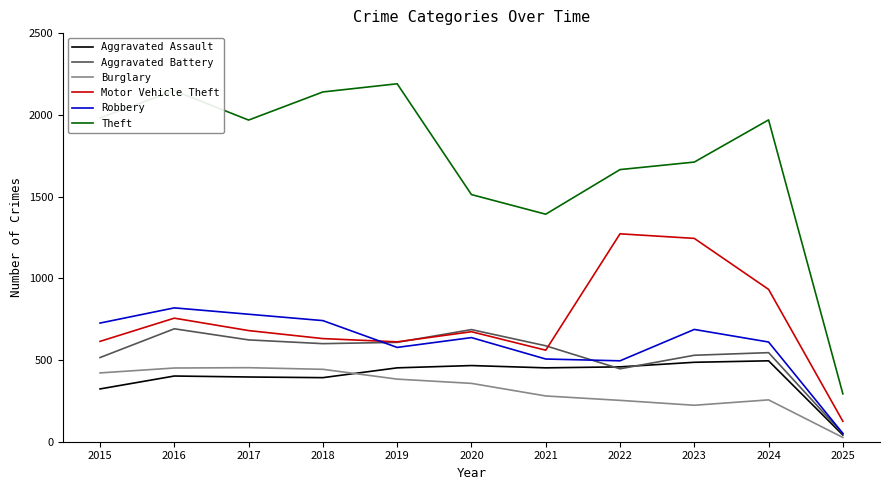

At which category does the chart reach its minimum across all series?

2025